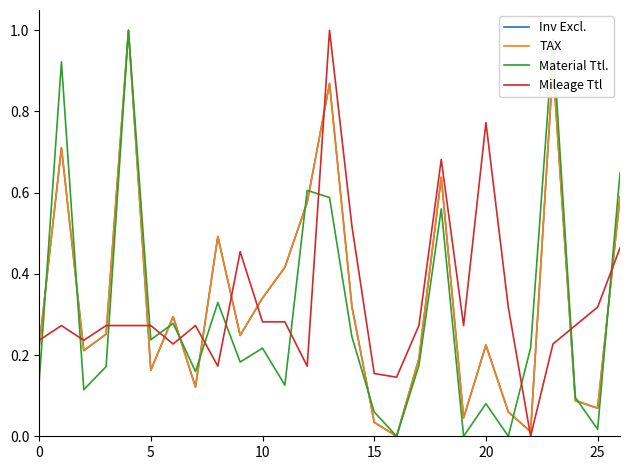

Which series ends up on top after the final intersection of Material Ttl. and Mileage Ttl?

Material Ttl.